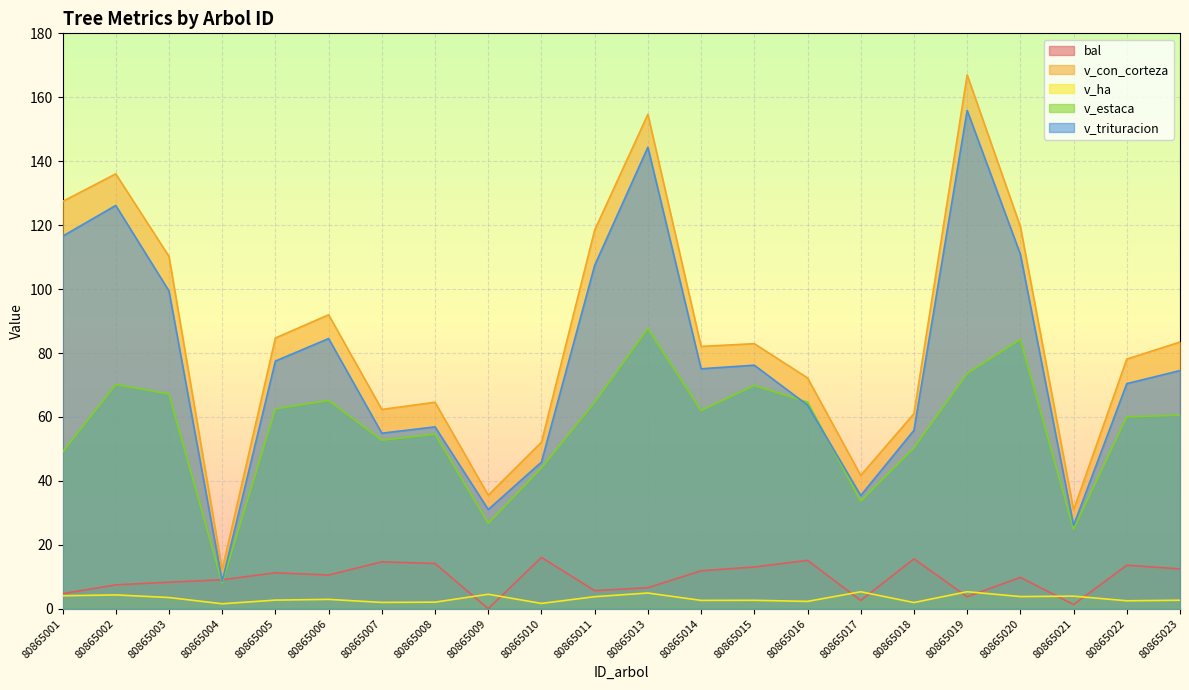

The v_estaca series shows 47.3 at 80865009. True or false?

False